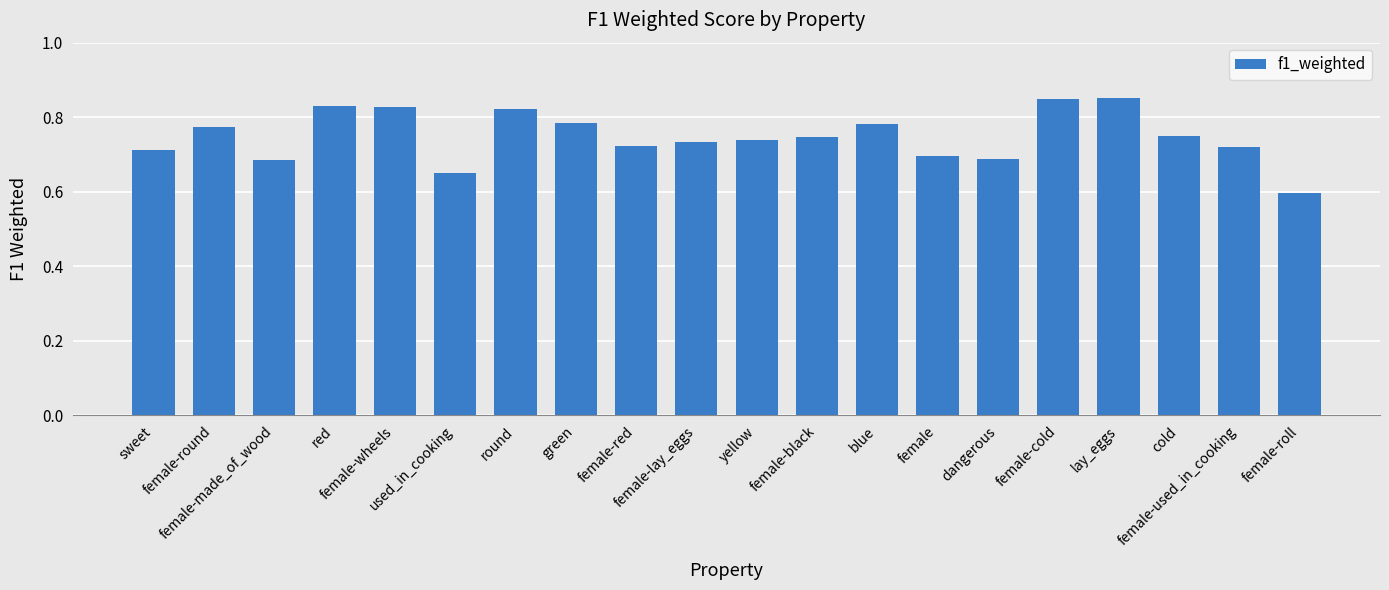

What is the smallest value displayed?

0.6